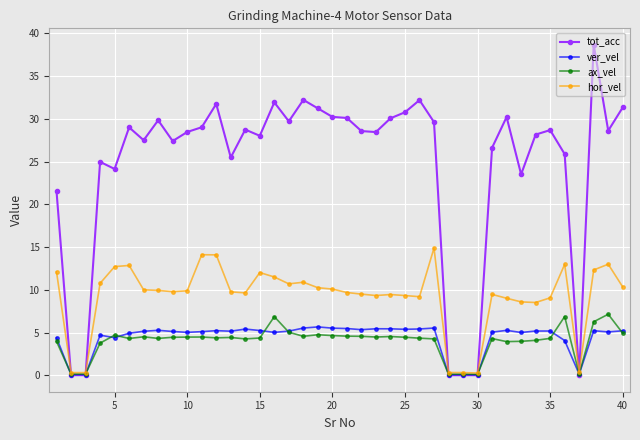

Which series has the largest range (max minus min)?

tot_acc